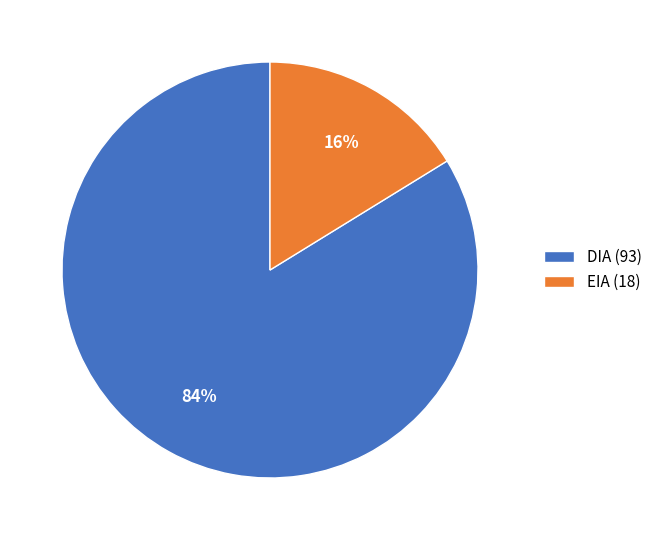

What is the ratio of the value at DIA to the value at EIA?

5.2